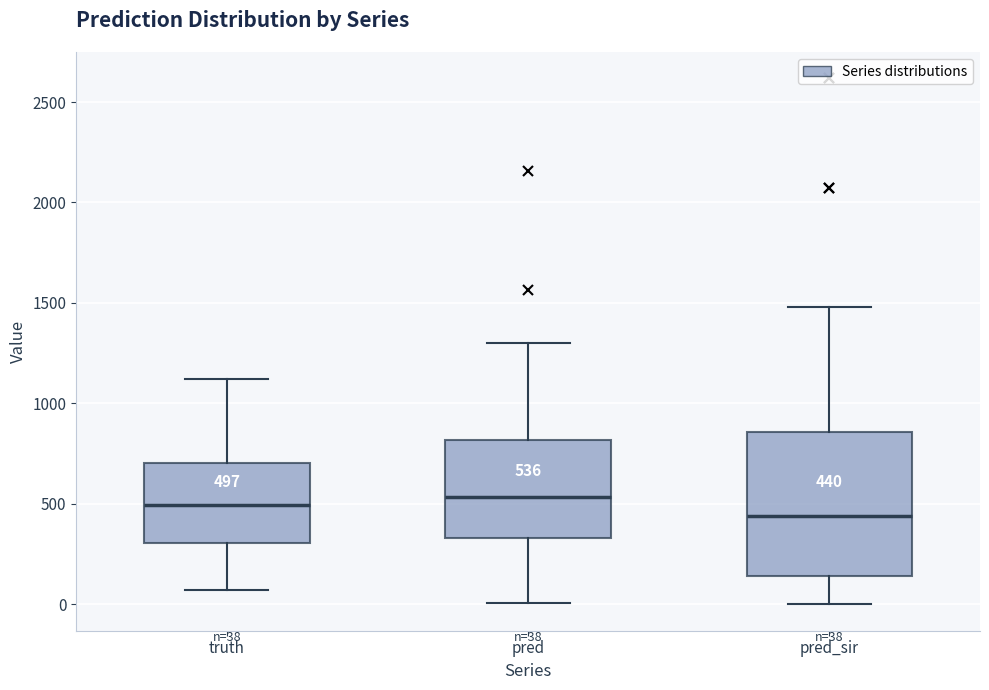

Which box is the tallest, from its lower edge to its upper edge?

pred_sir